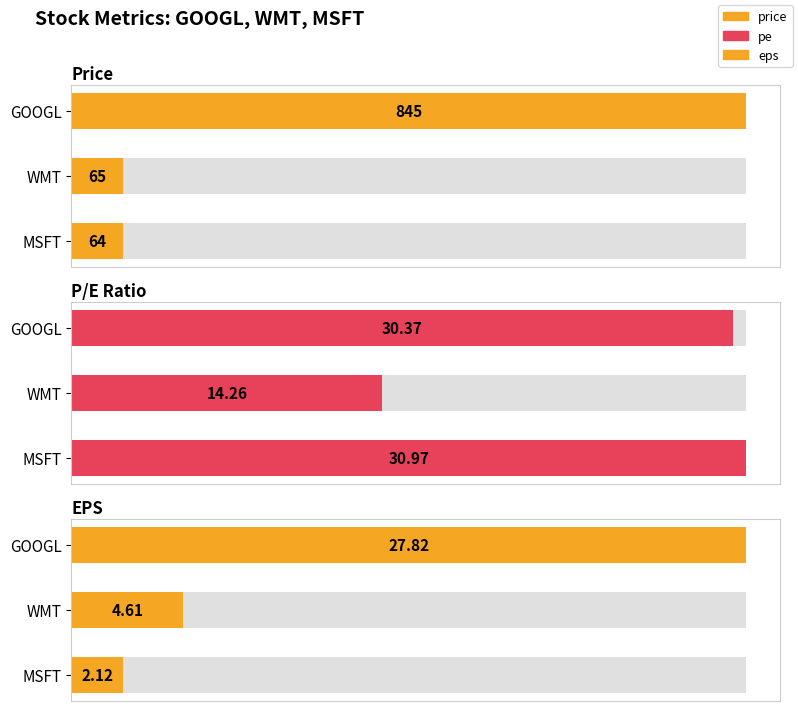

What are all the series names shown in the legend?

Price, P/E Ratio, EPS